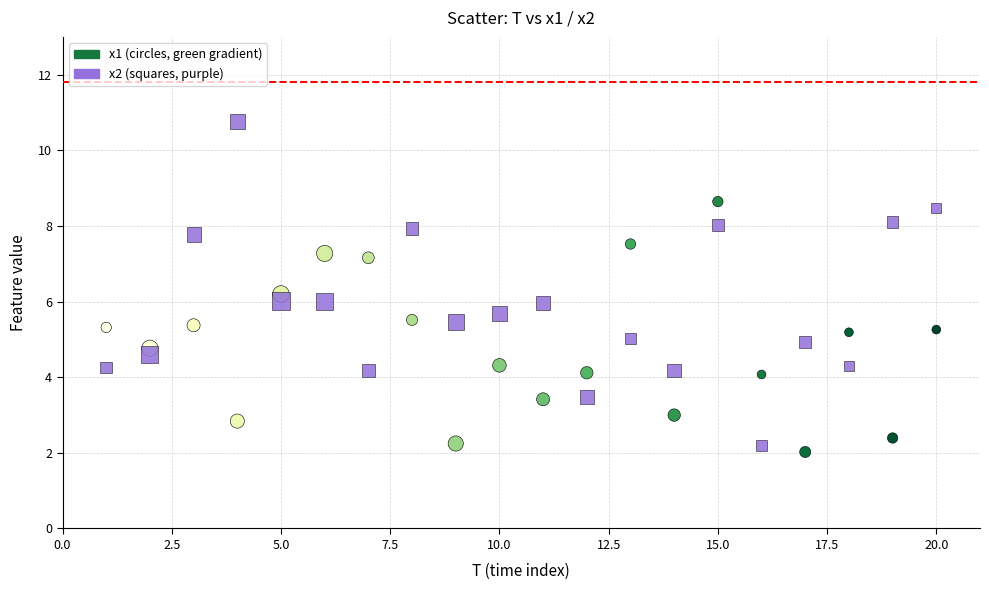

Across all data points, what is the range of X values (max minus min)?

19.0